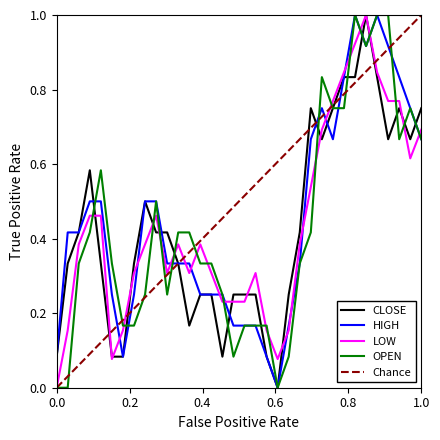

What is the highest value of the LOW series?

1.0